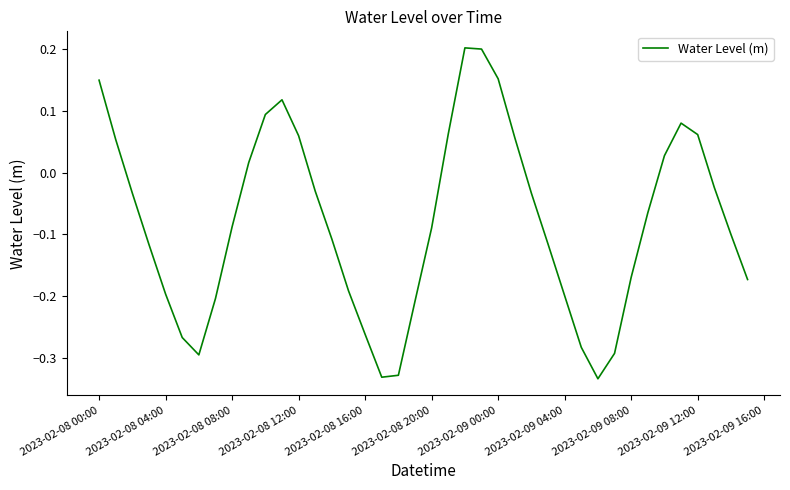

What is the difference between the maximum and minimum values?

0.5